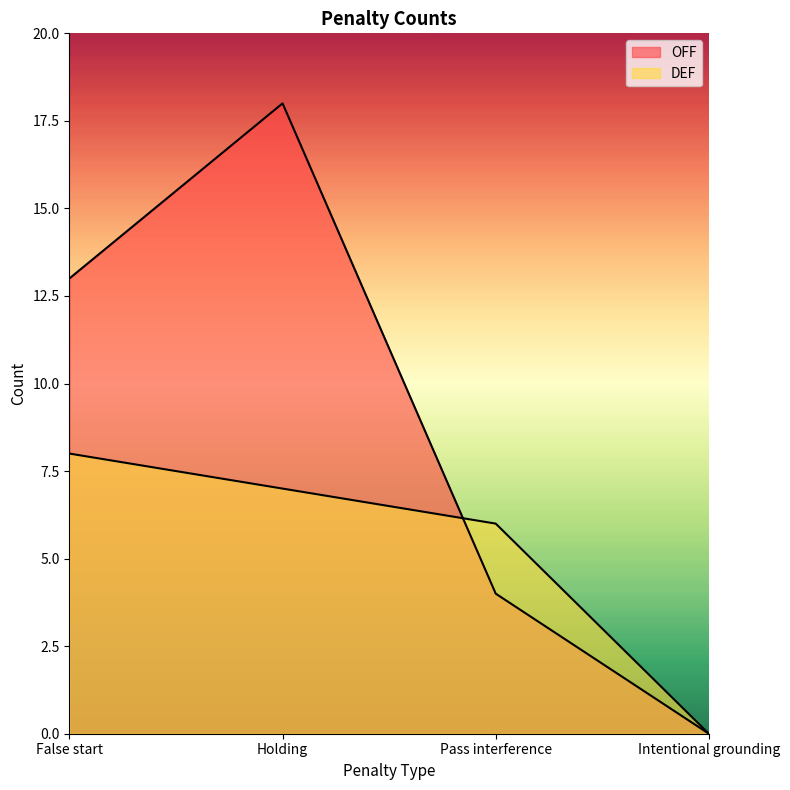

How many OFF values are between 4 and 18?

3